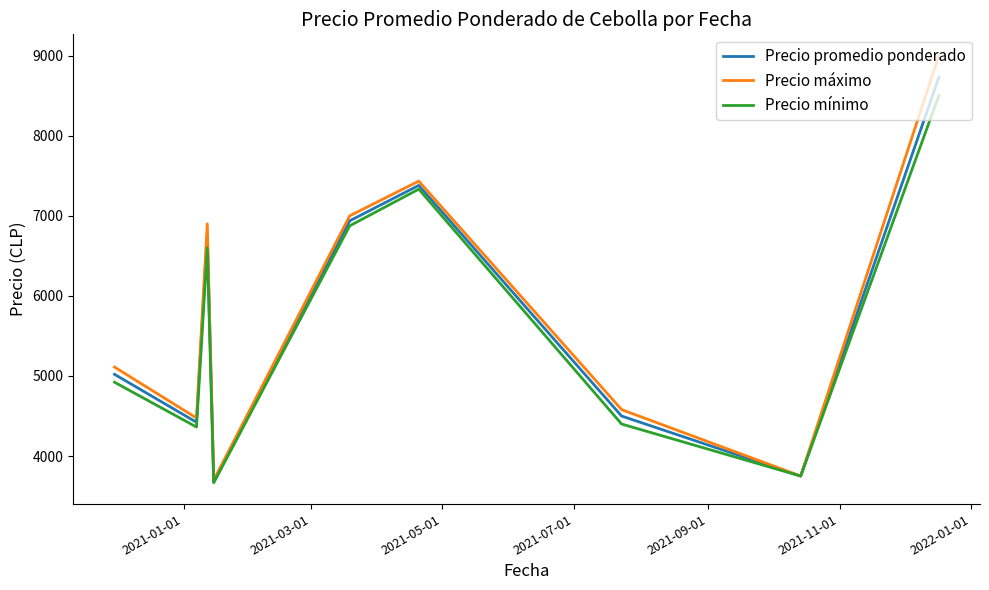

What is the maximum value for Precio promedio ponderado?

8727.0